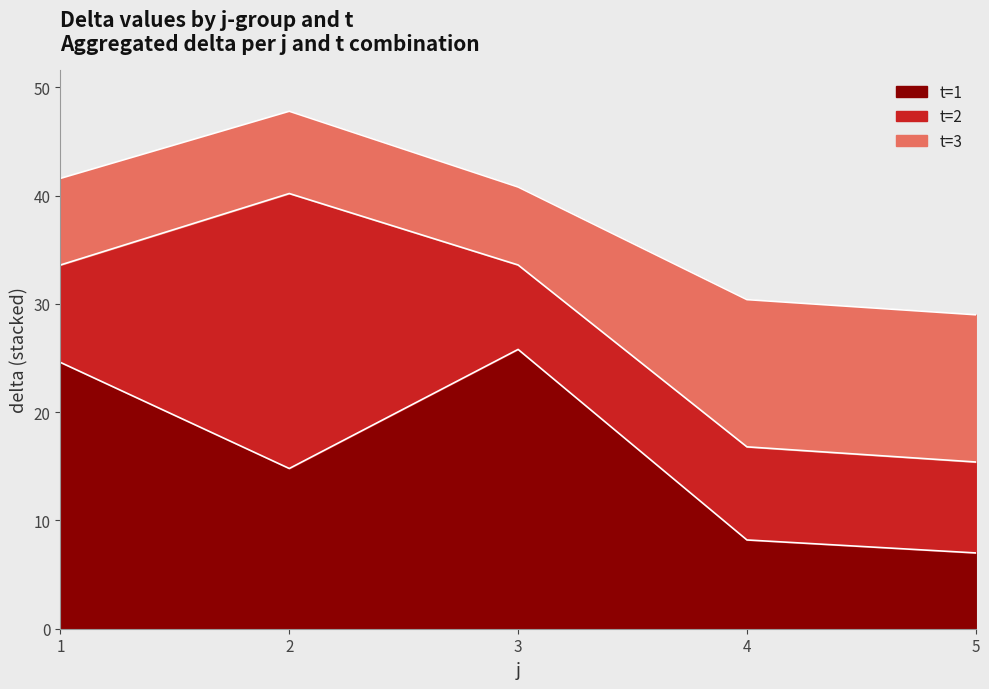

What is the lowest value of the t=1 series?

7.0